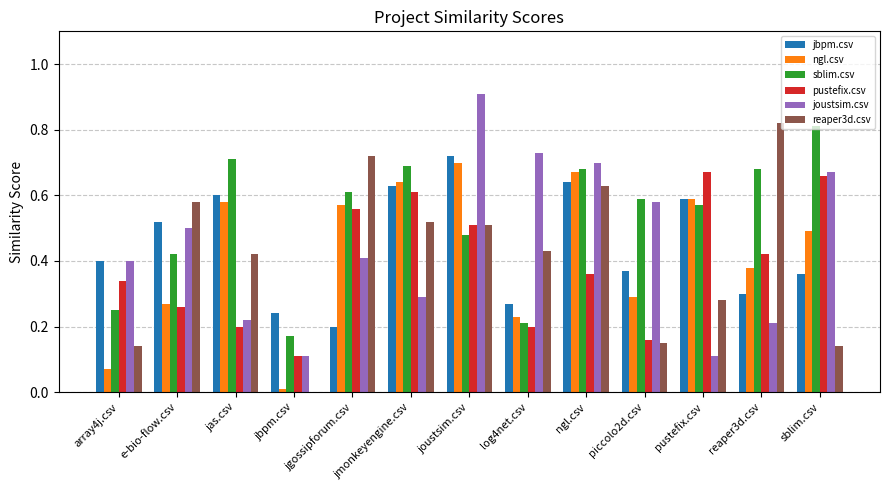

True or false: joustsim.csv has a value of 0.1 at jbpm.csv.

True